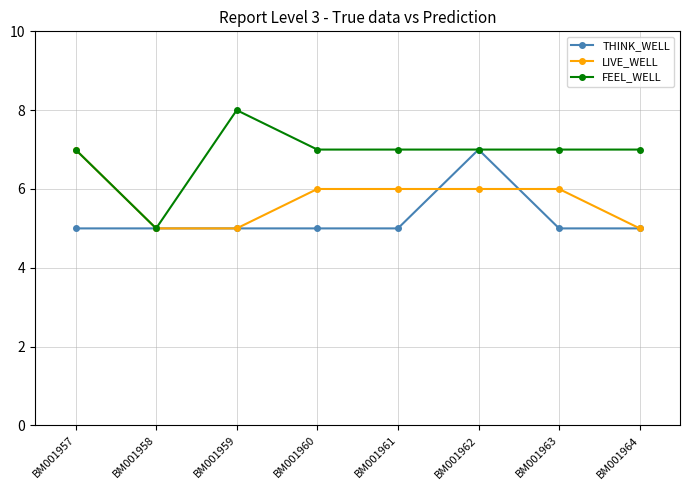

What is the approximate value of LIVE_WELL at BM001958?

5